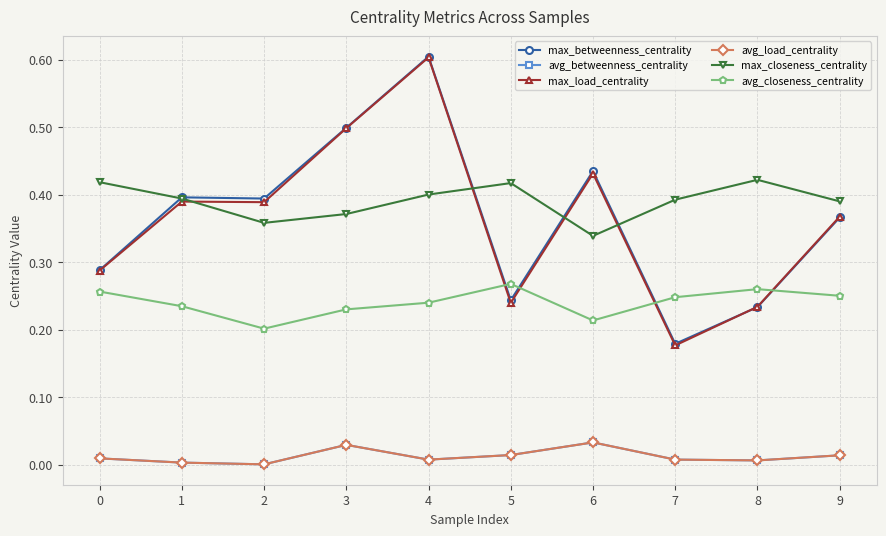

Is this an area chart (filled region under the line)?

No